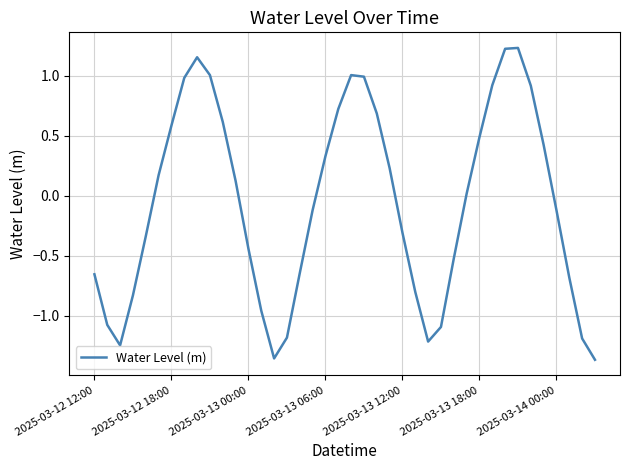

What is the difference between the maximum and minimum values?

2.6